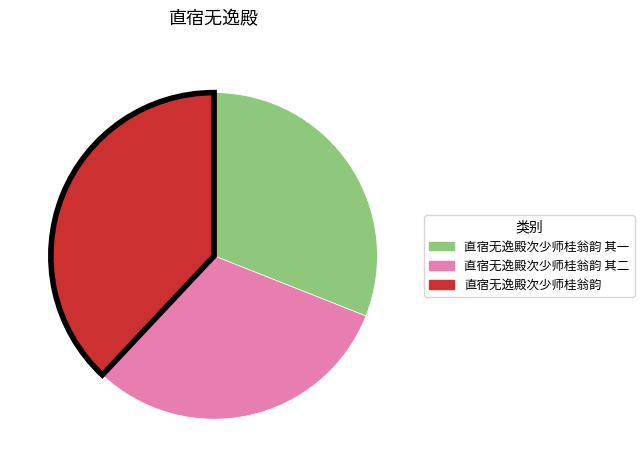

Is there any slice that represents more than half of the pie?

No